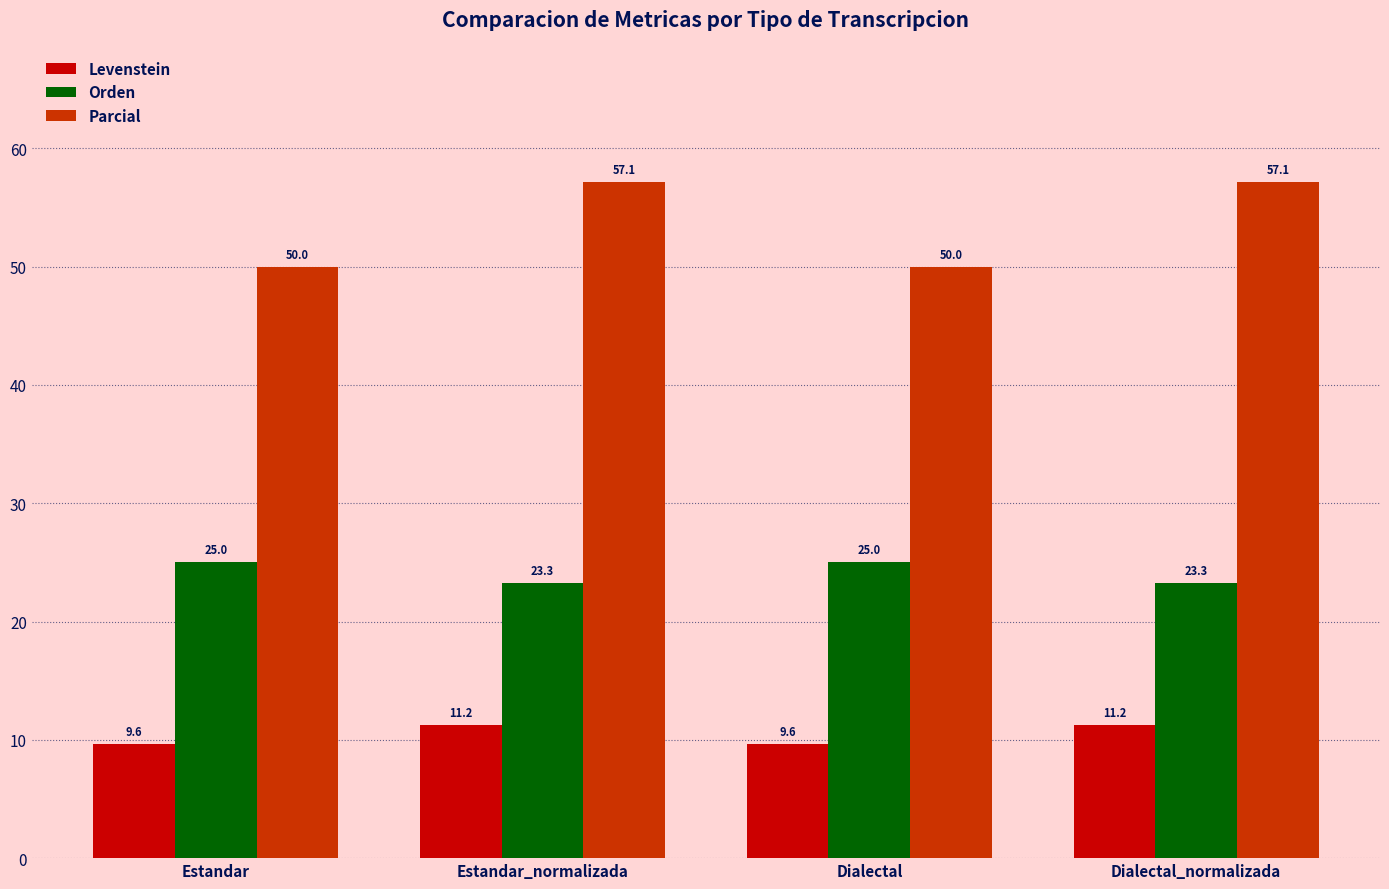

Reading left to right, transcribe all the data shown in this chart.

Levenstein: 9.6	11.2	9.6	11.2
Orden: 25.0	23.3	25.0	23.3
Parcial: 50.0	57.1	50.0	57.1